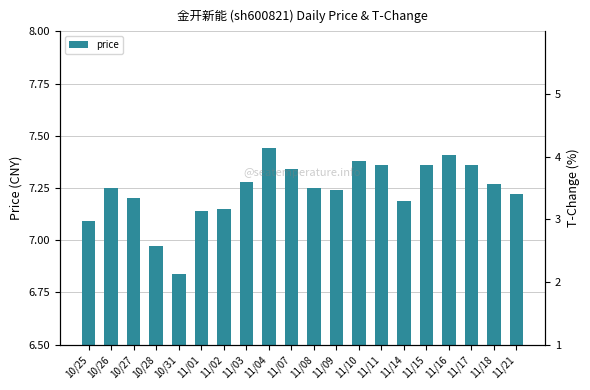

Between 11/16 and 11/01, which is larger?

11/16